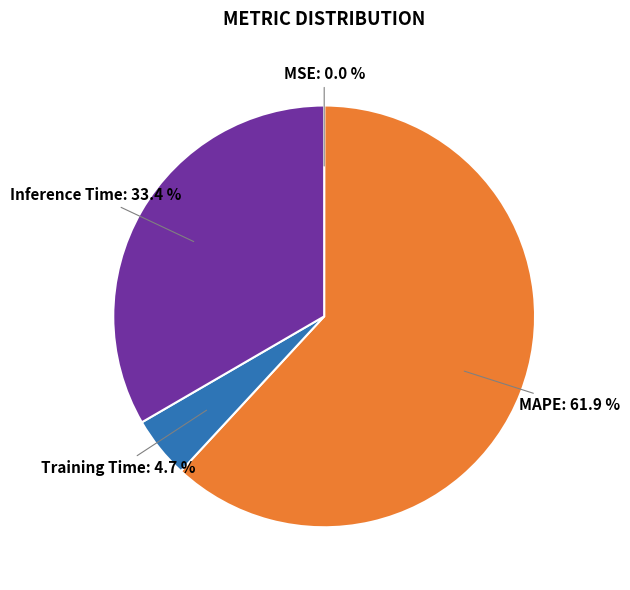

What is the largest slice in the pie chart?

MAPE